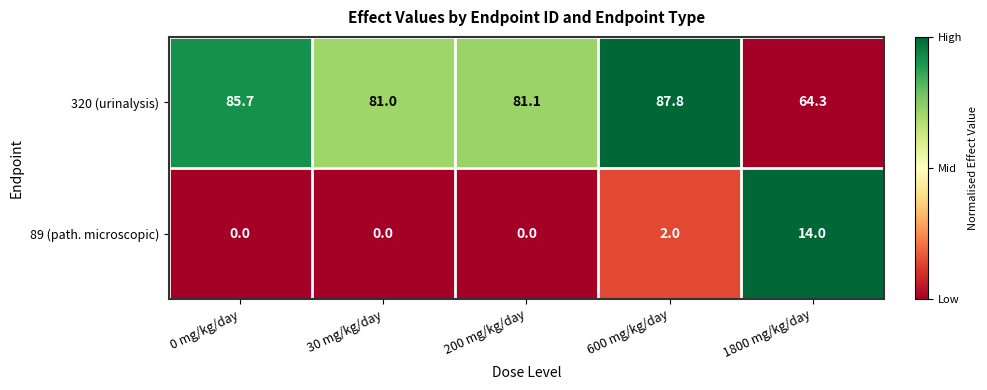

Count the number of data series in this chart.

2